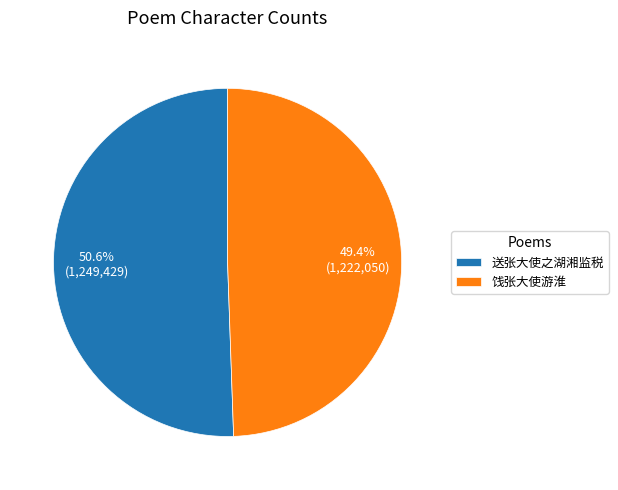

What portion of the pie excludes 送张大使之湖湘监税?

49.4%